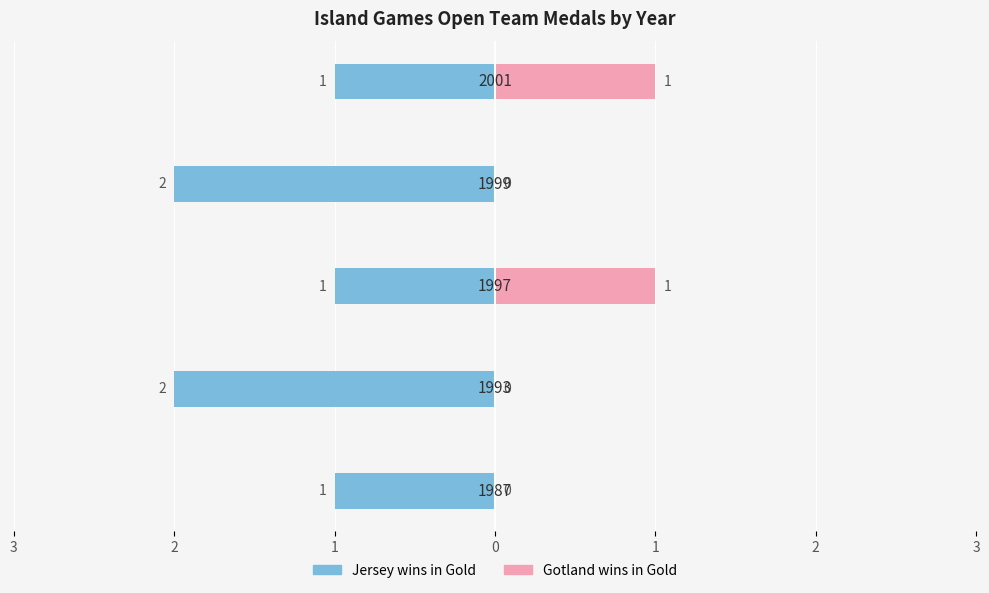

Count the number of data series in this chart.

2